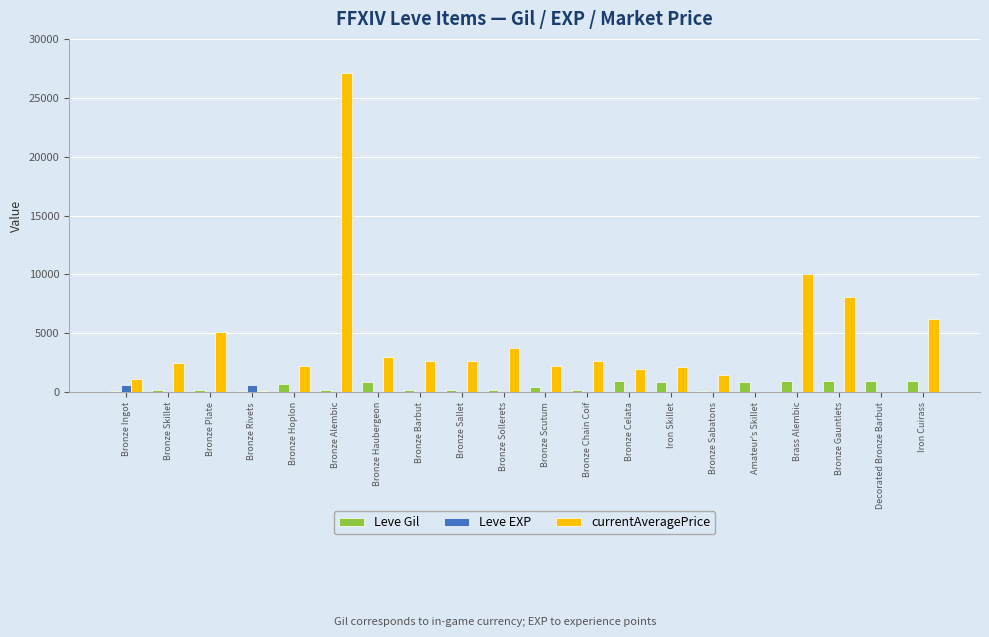

What is the maximum value shown in the chart?

27125